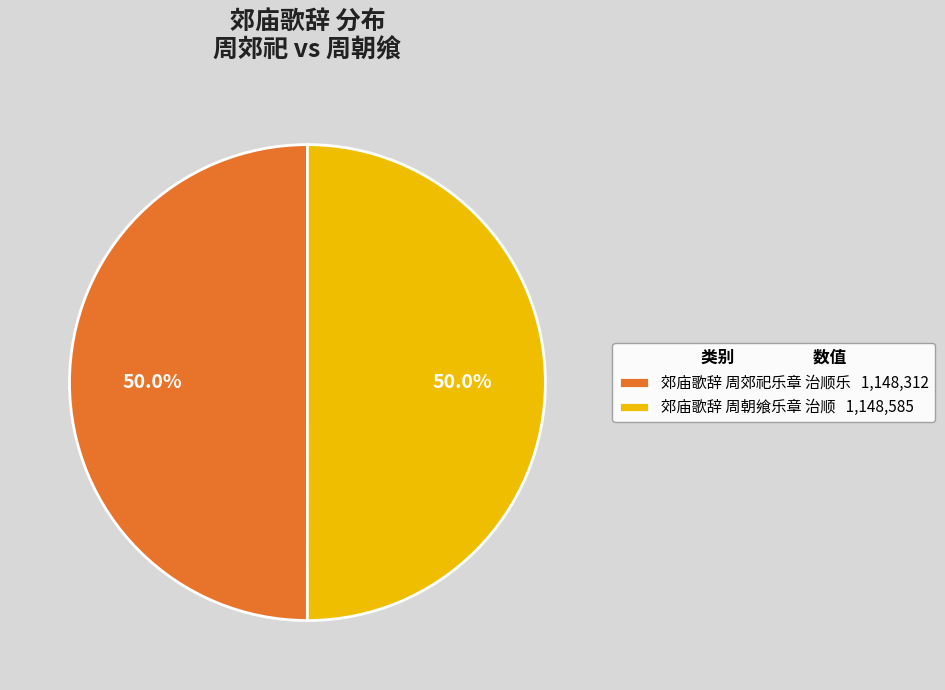

Combined, do 郊庙歌辞 周朝飨乐章 治顺 1,148,585 and 郊庙歌辞 周郊祀乐章 治顺乐 1,148,312 account for over 50%?

Yes